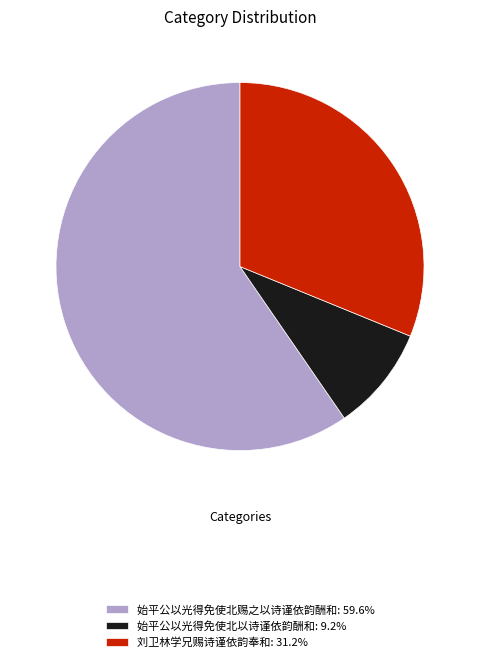

Between 刘卫林学兄赐诗谨依韵奉和 and 始平公以光得免使北以诗谨依韵酬和, which is larger?

刘卫林学兄赐诗谨依韵奉和